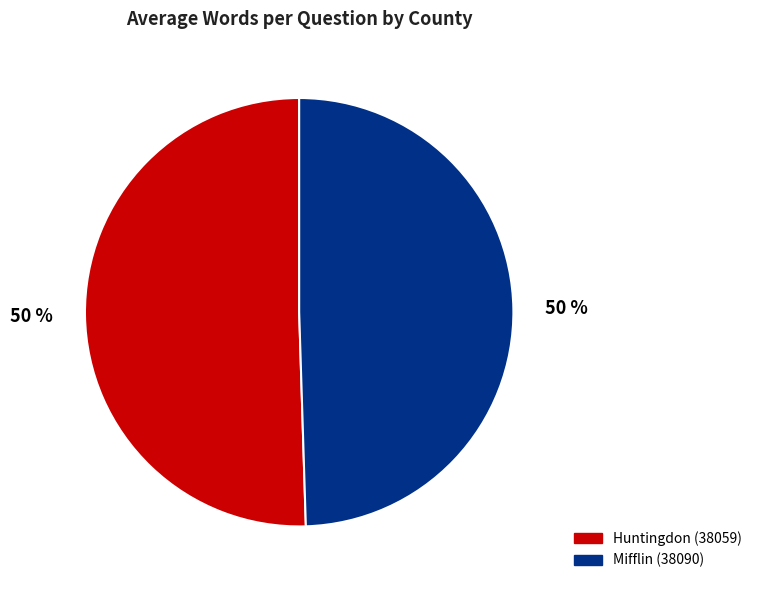

To the nearest percent, what portion does Mifflin (38090) represent?

50%